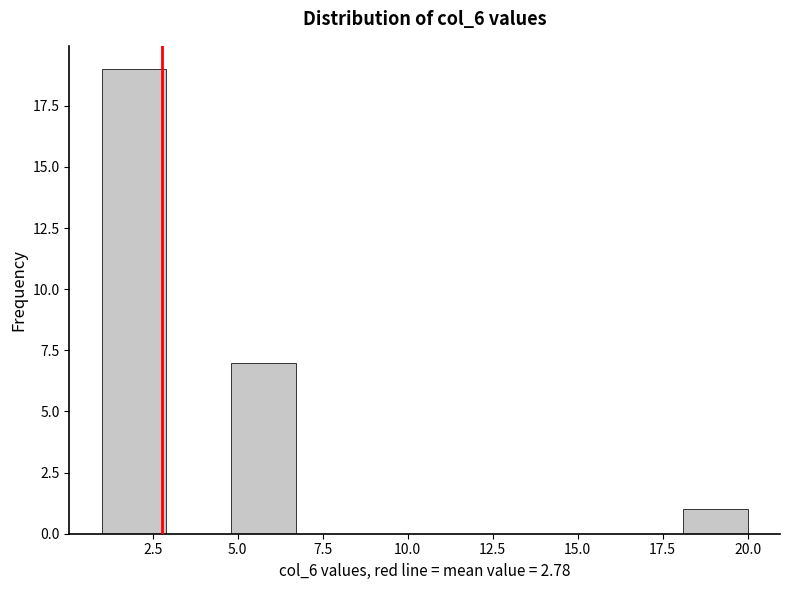

Around what value on the x-axis is the tallest bar? Give the approximate position of its centre, as read against the axis.

2.0